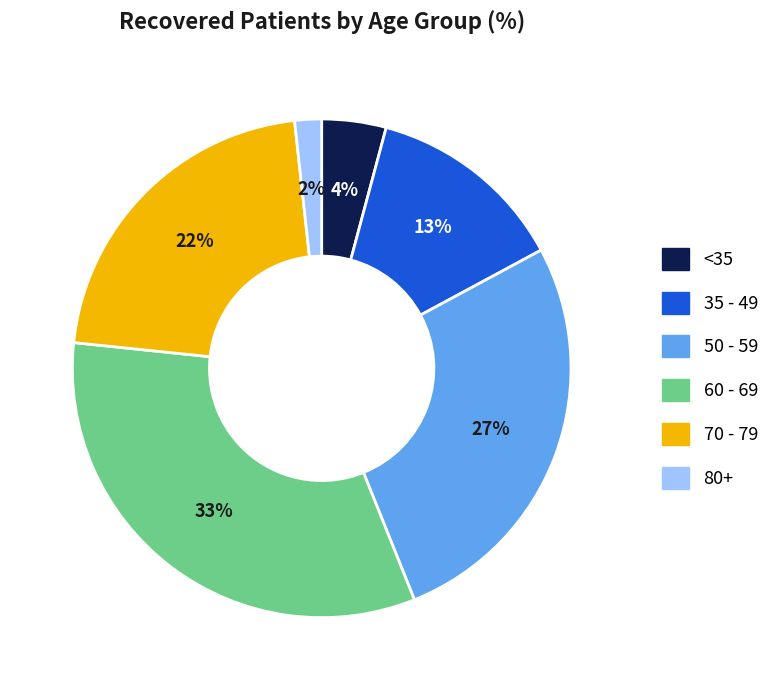

Is there a majority slice in this chart?

No